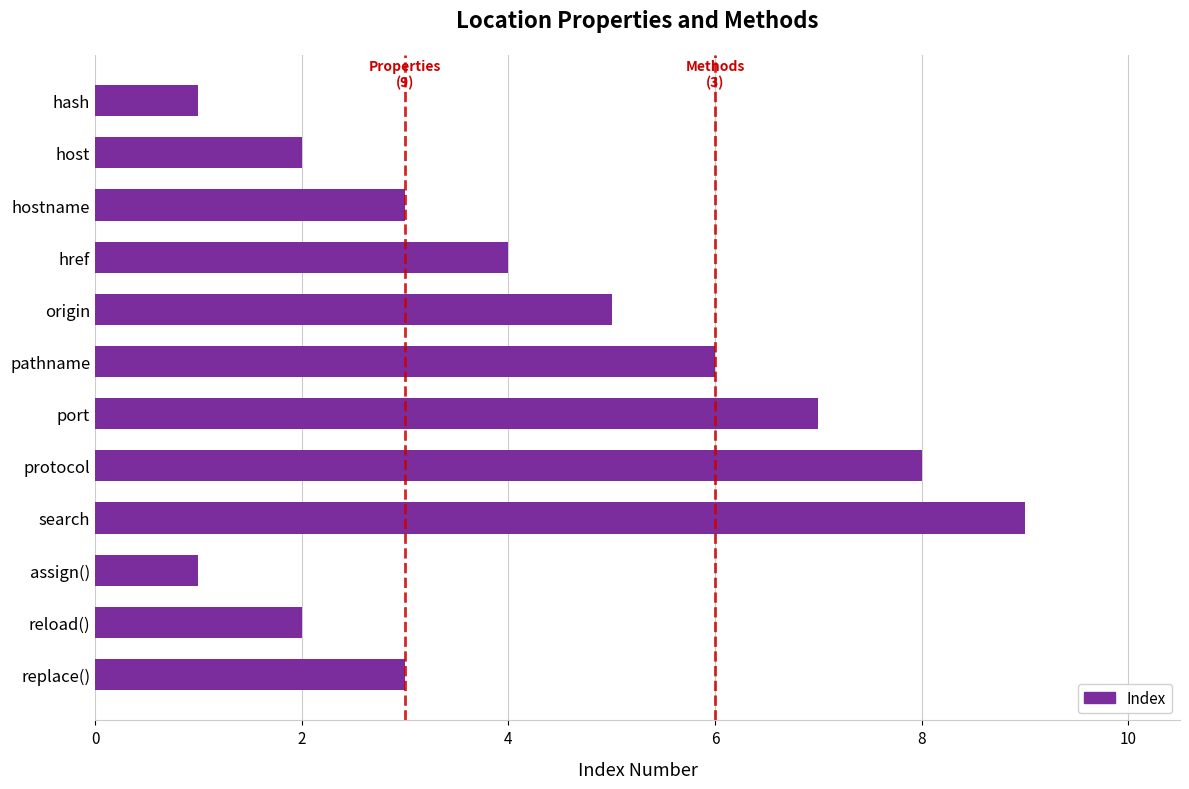

How many distinct data groups are displayed?

1